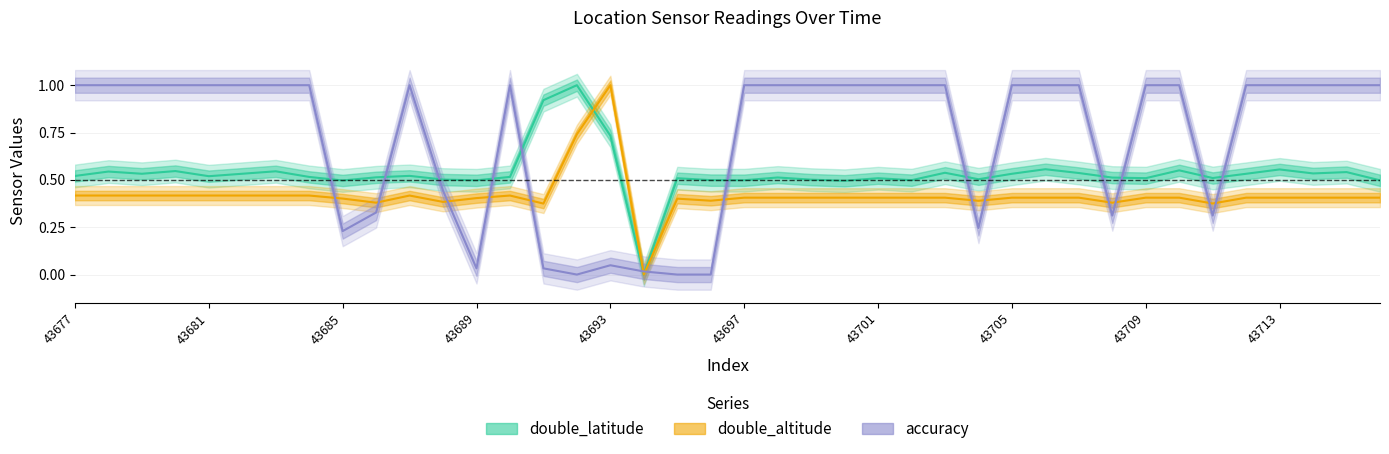

What is the spread (max minus min) of values at 43684?

0.6